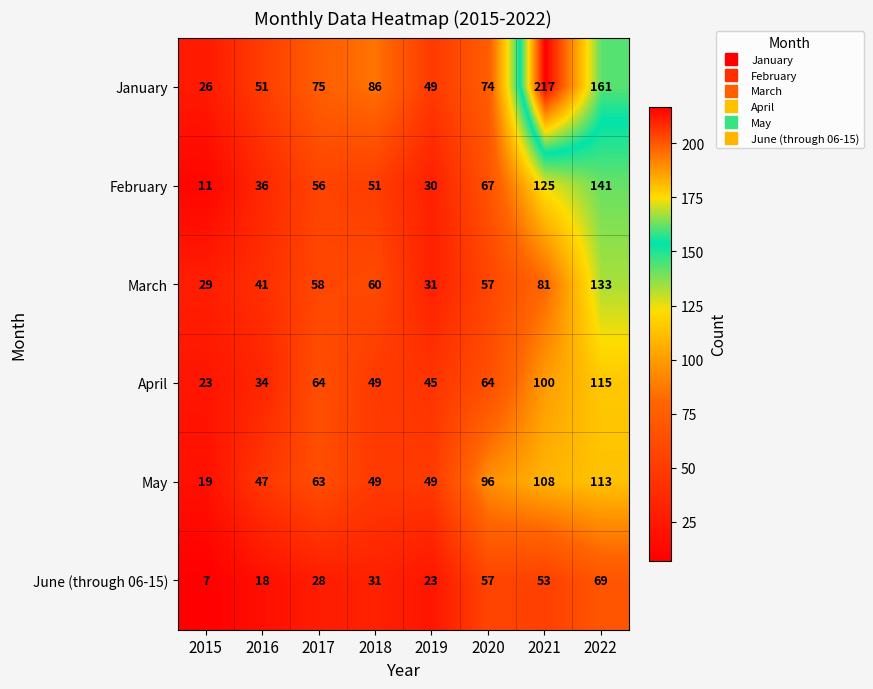

List the labels in order of March value, smallest first.

2015, 2019, 2016, 2020, 2017, 2018, 2021, 2022